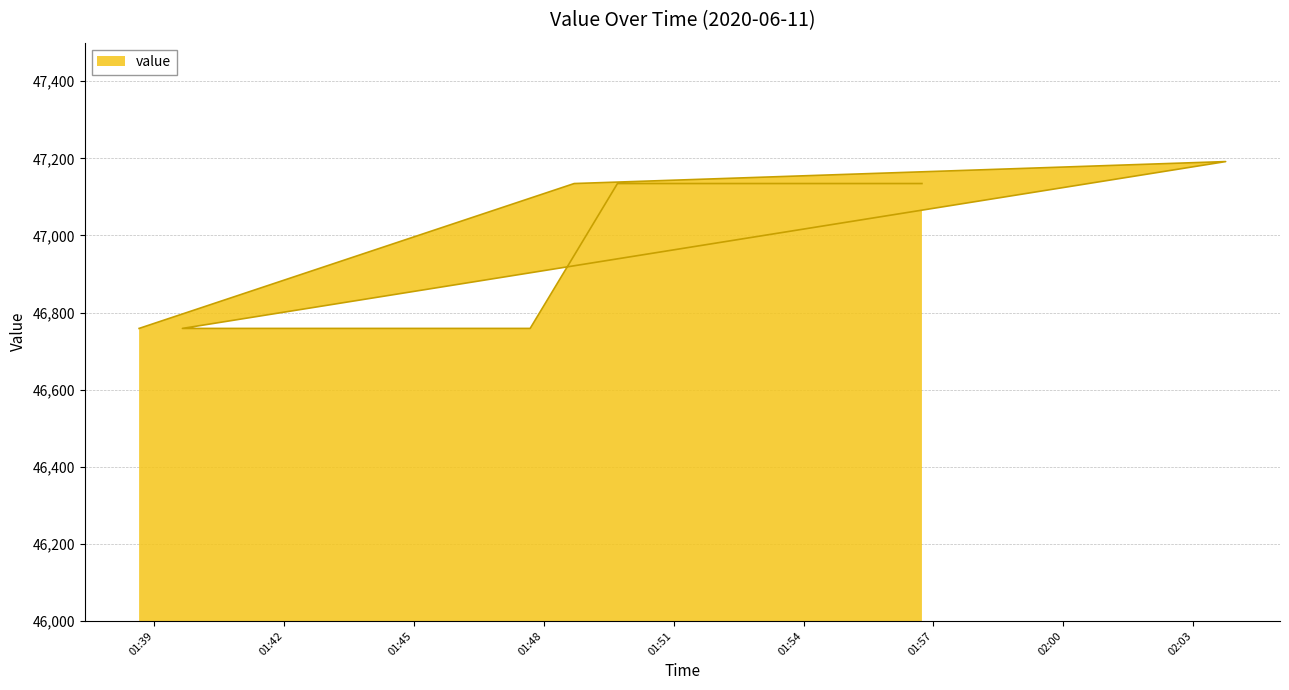

At which category does the chart reach its minimum across all series?

2020-06-11T01:38:39